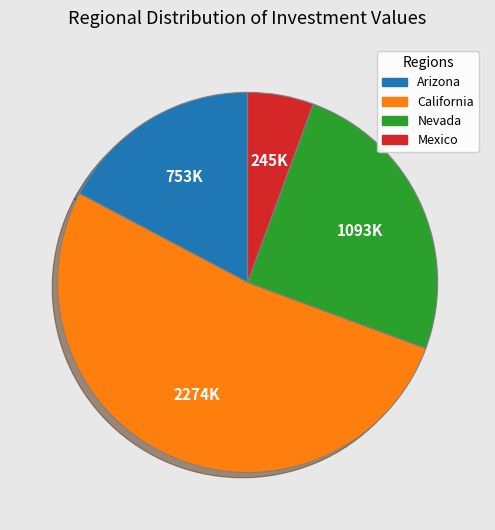

Rank the categories by value from lowest to highest.

Mexico, Arizona, Nevada, California